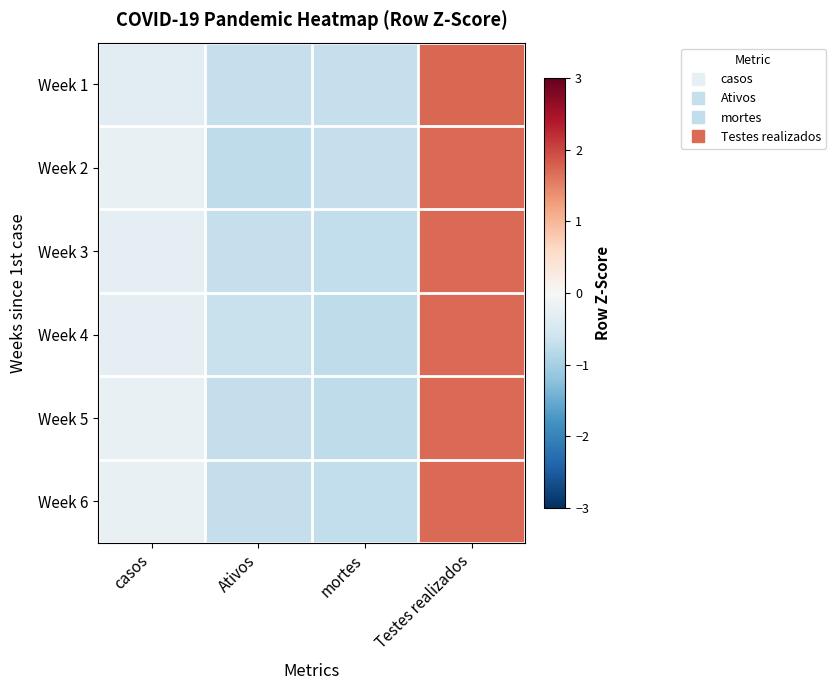

What is the minimum value shown in the chart?

-0.8